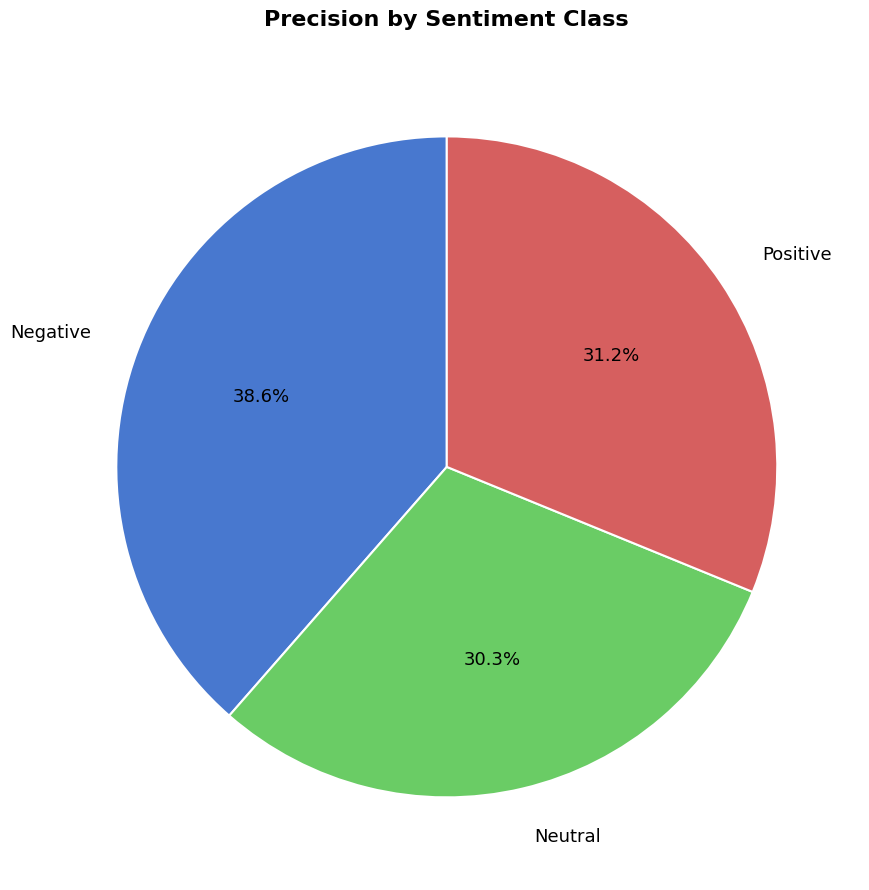

Count the number of slices in the pie.

3